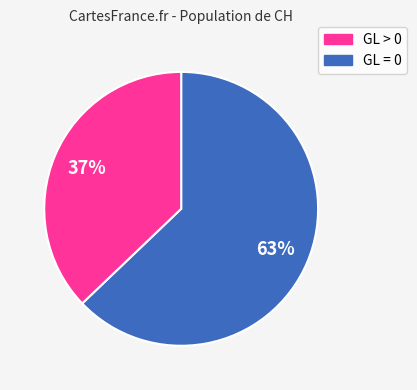

To the nearest percent, what is the average slice percentage?

50%